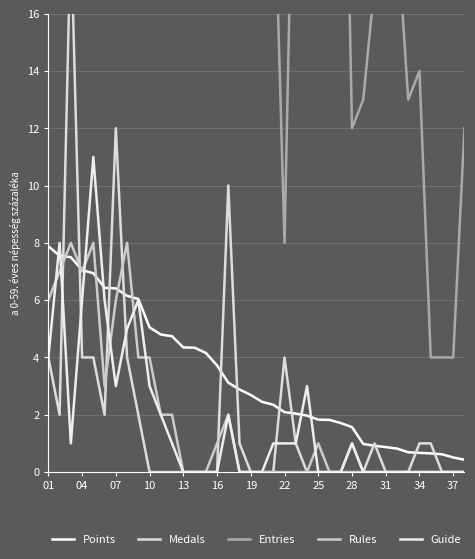

How many series are shown in this chart?

5